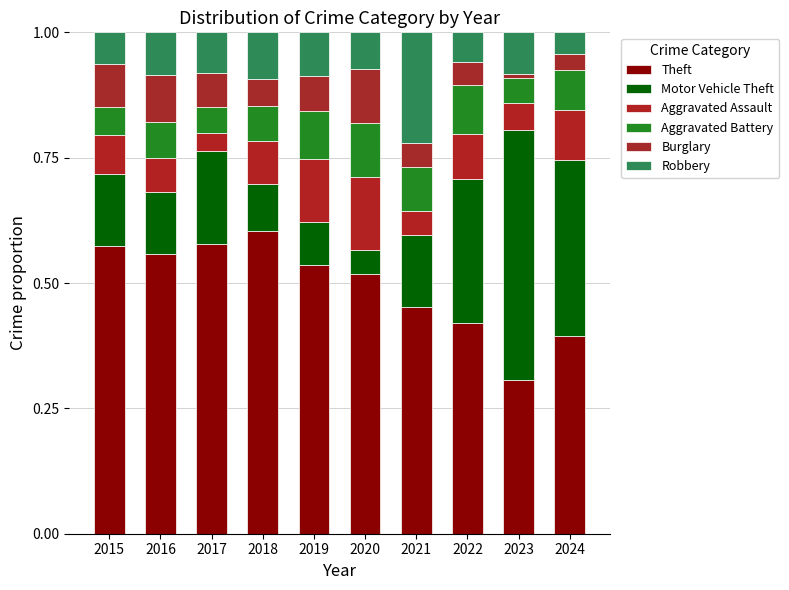

What is the total value across all series at 2018?

1.0